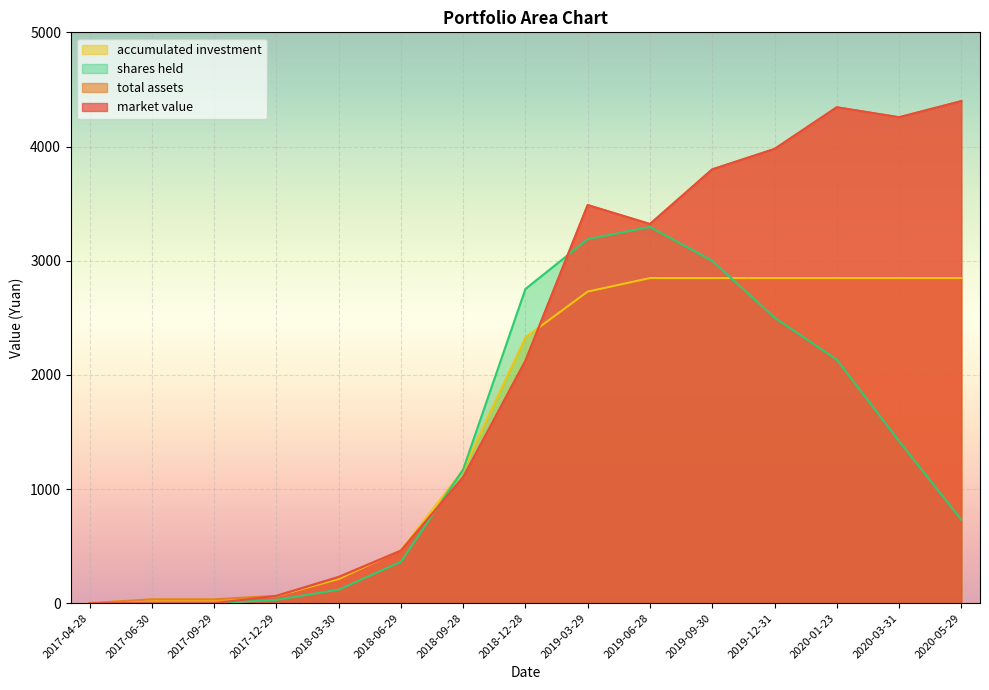

What is the sum of all shares held values?

20699.6